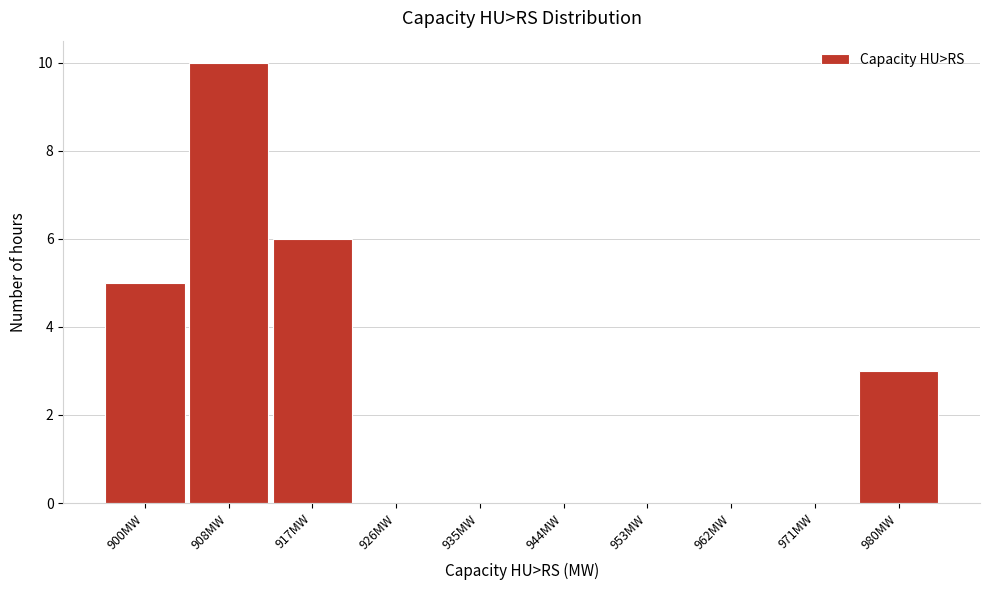

What is the sum of all values?

24